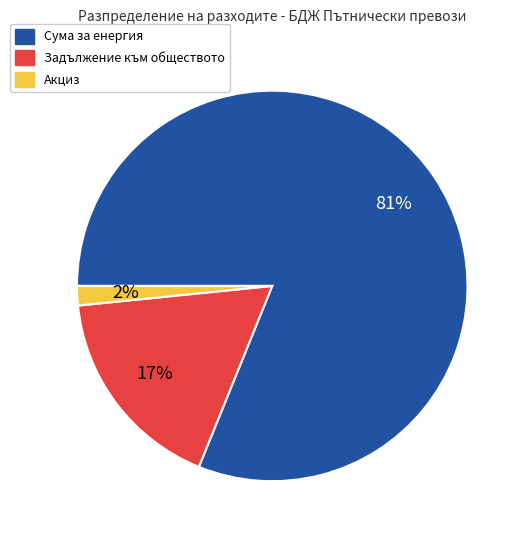

Which has a higher value, Задължение към обществото or Сума за енергия?

Сума за енергия